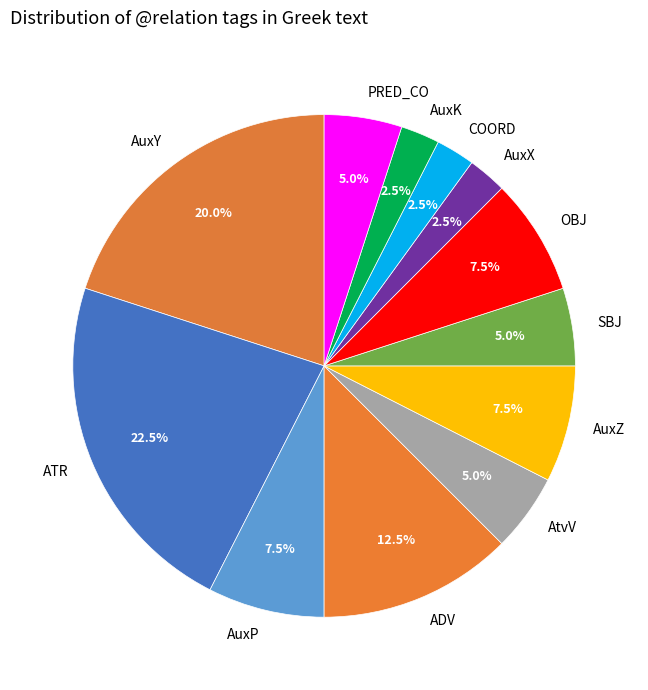

Which has a higher value, AuxZ or AtvV?

AuxZ